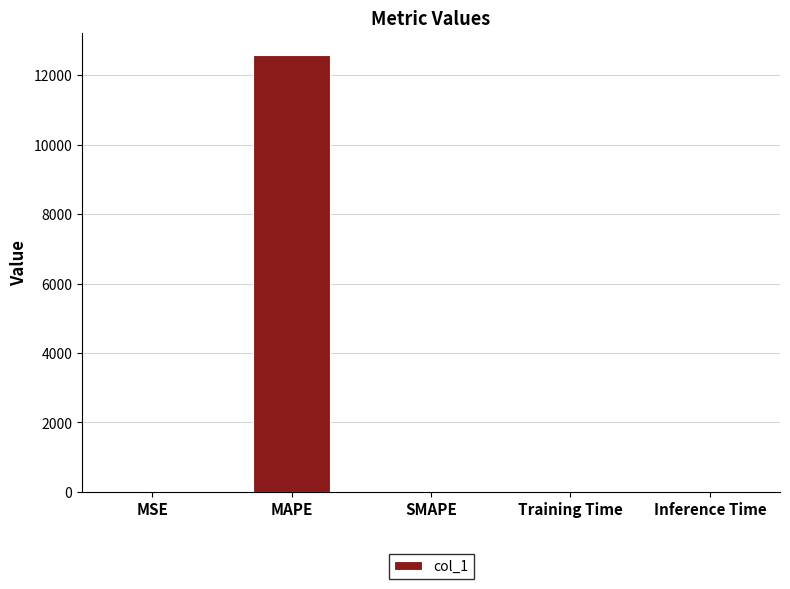

Is it true that the value at MAPE is 12597.6?

True